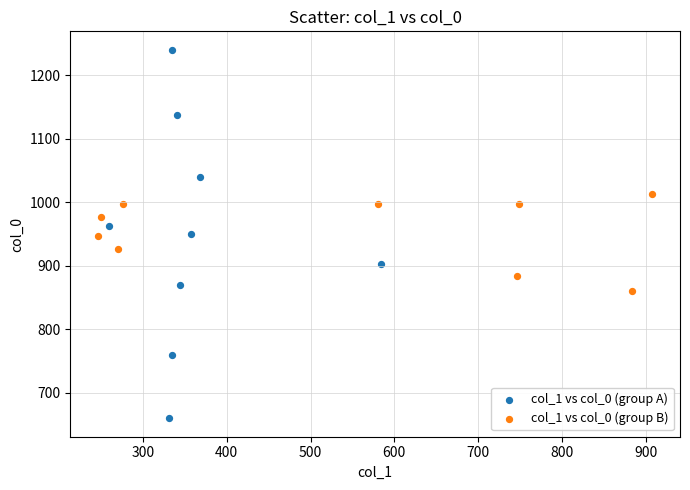

Which series contains the highest Y value?

col_1 vs col_0 (group A)